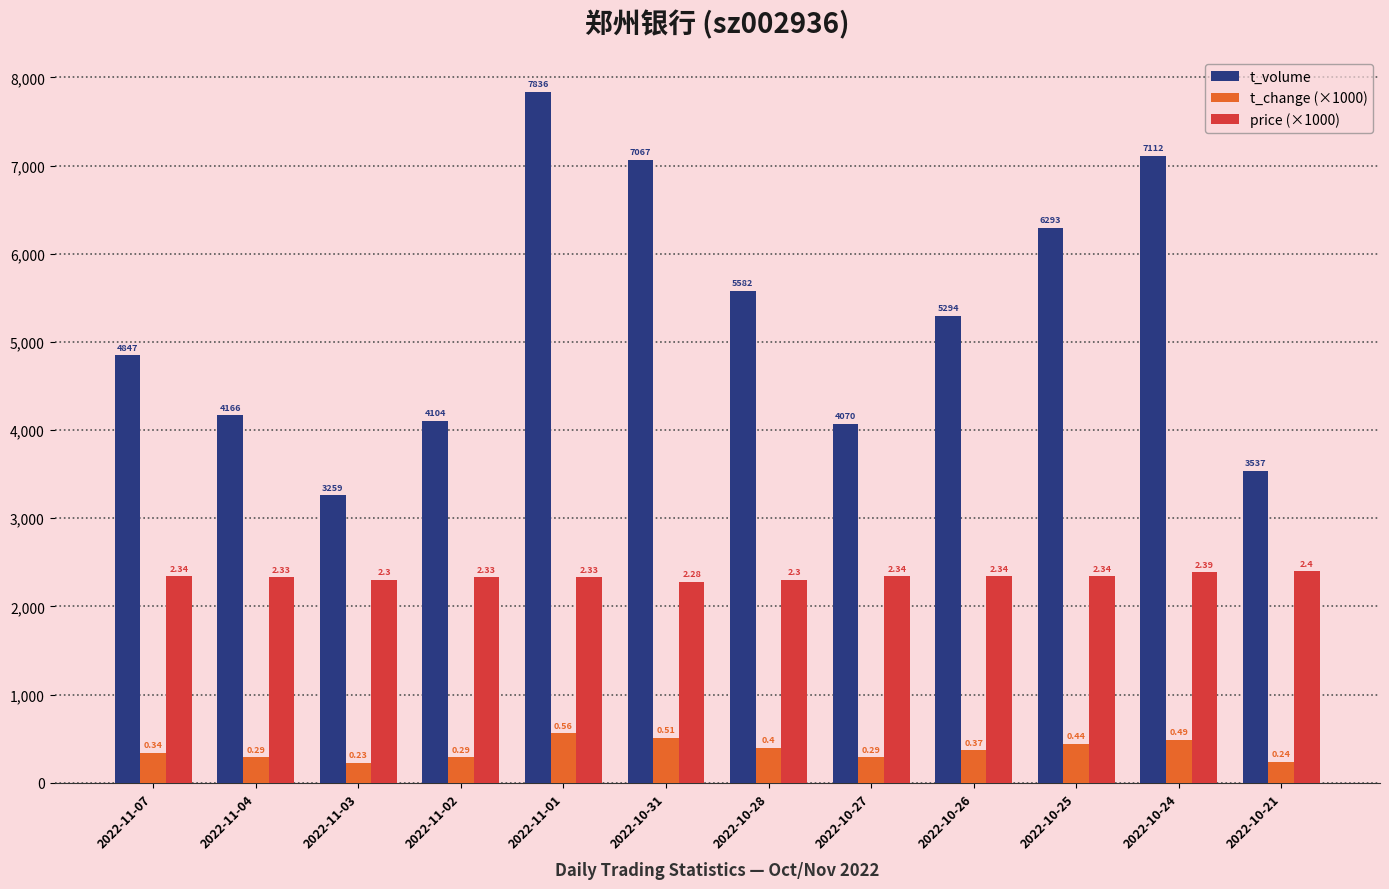

List the series in order of their peak value, lowest first.

t_change (×1000), price (×1000), t_volume